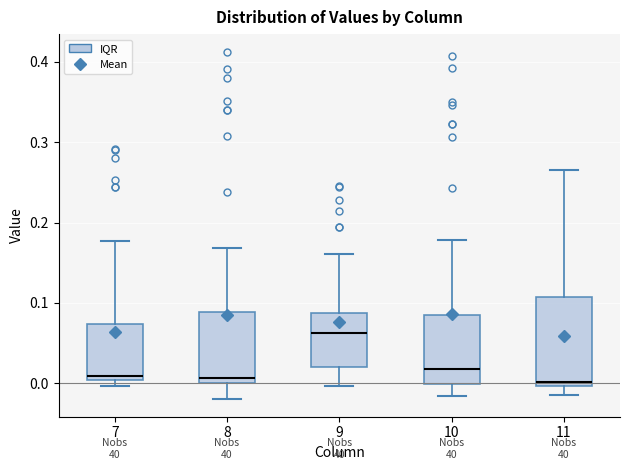

Where does the lower whisker of the box at x = 10 end on the y-axis? The values are not printed on the chart, so give them approximately, as read against the axis.

-0.02